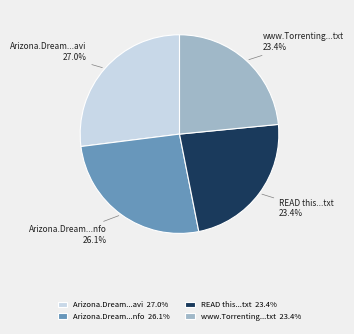

How many slices are in this pie chart?

4